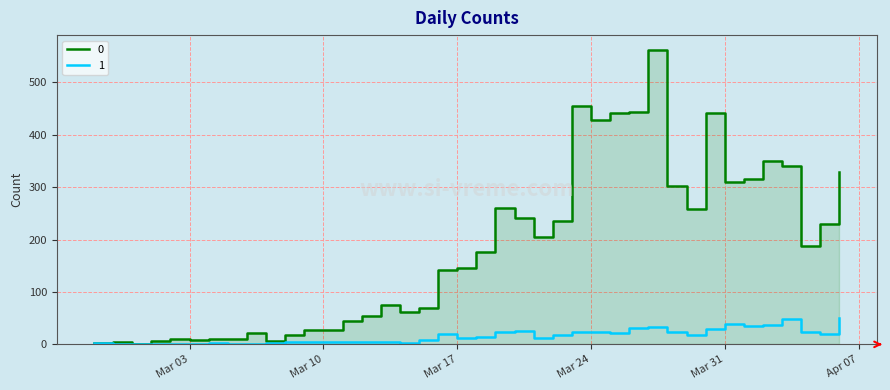

At which label does 0 first exceed 177?

2020-03-19